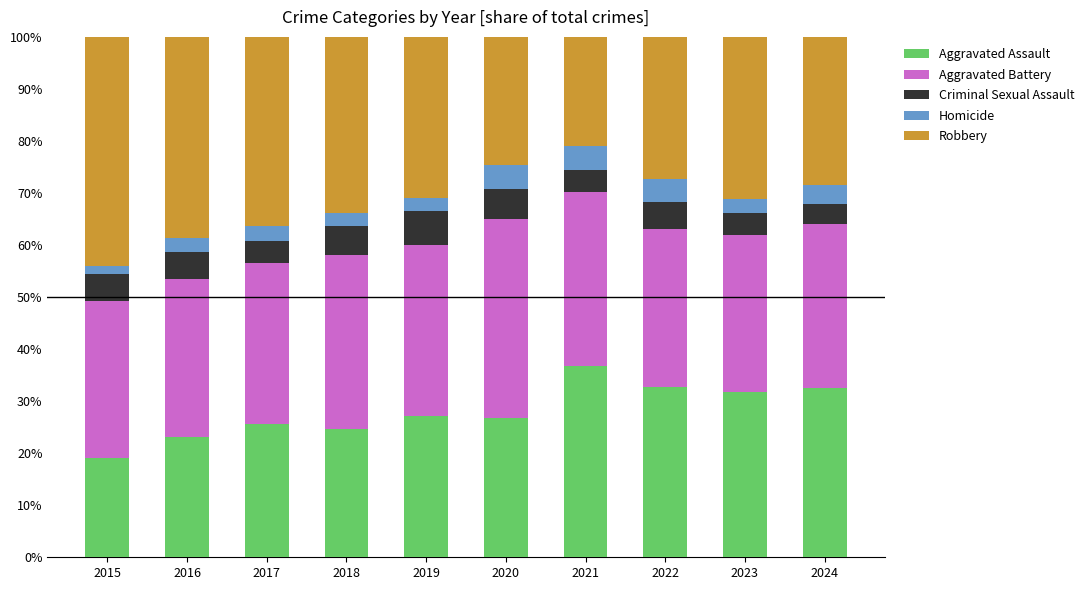

What is the total value across all series at 2023?

100.0